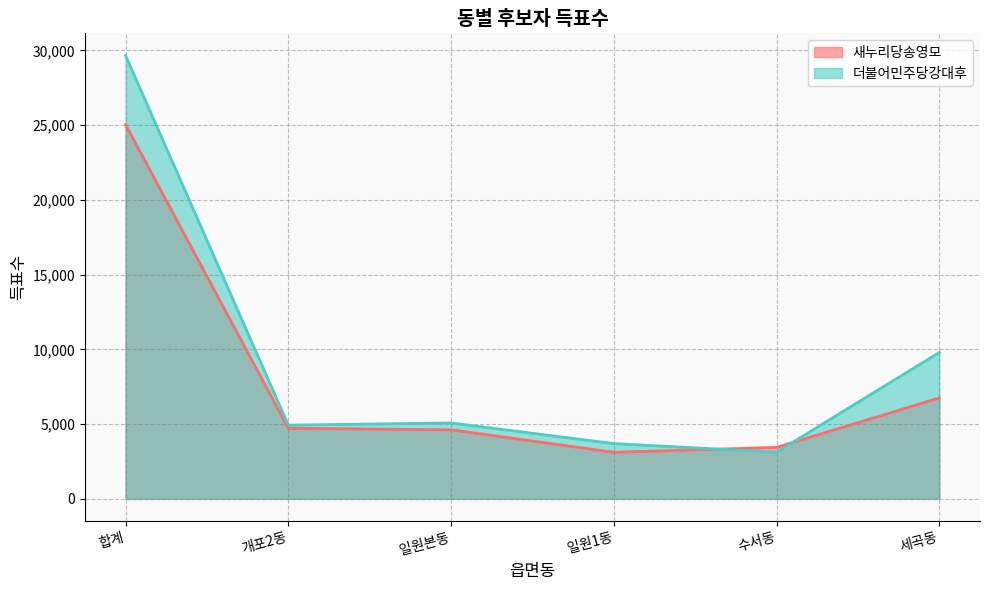

At which label does 새누리당송영모 first exceed 4720?

합계